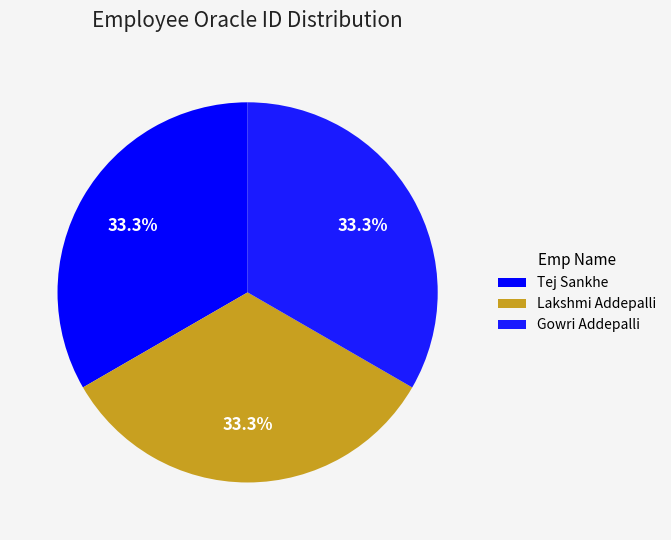

How many slices are in this pie chart?

3